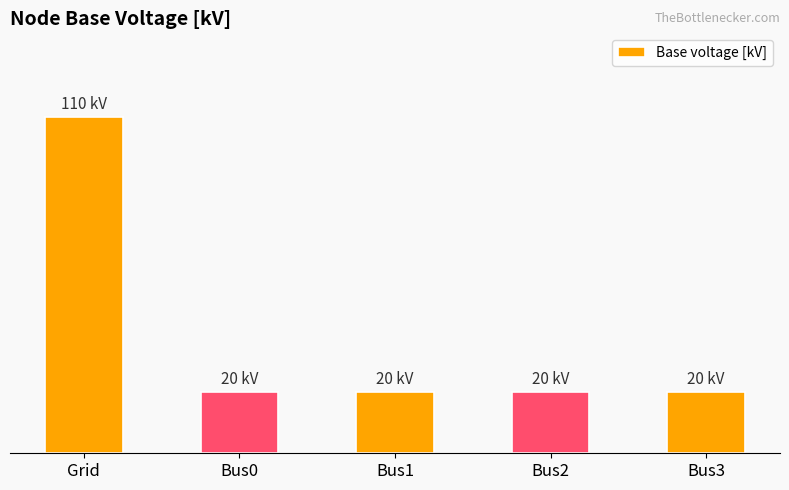

Does the chart contain any negative values?

No